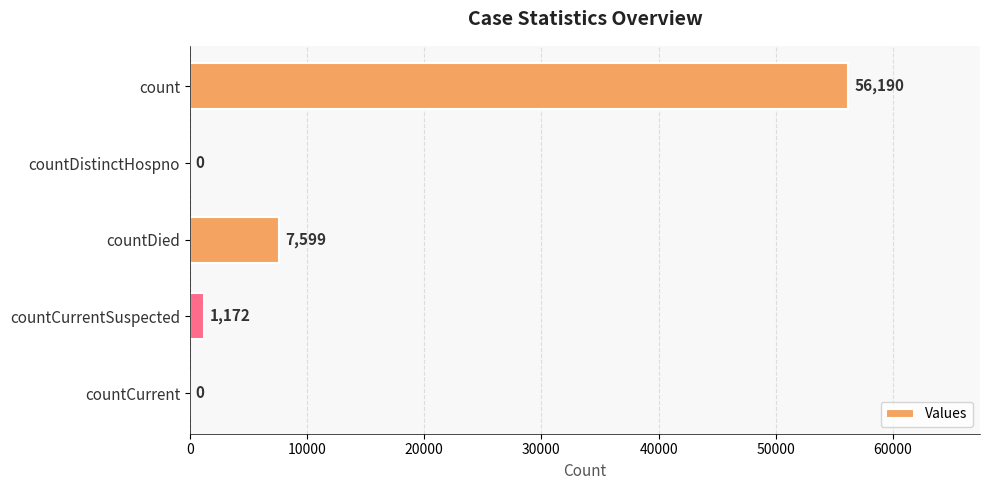

Are the bars grouped side by side (vs. stacked)?

No